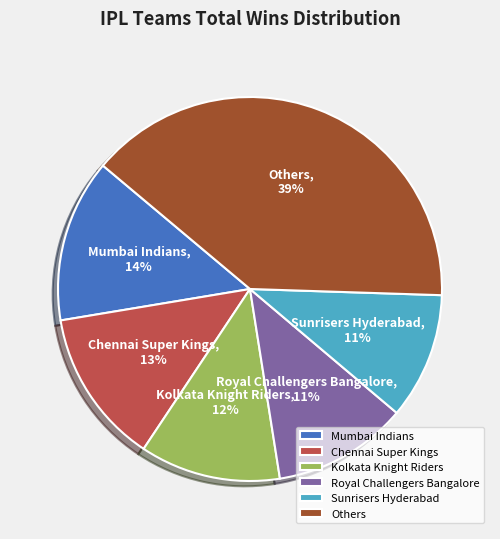

How many segments does this pie chart have?

6